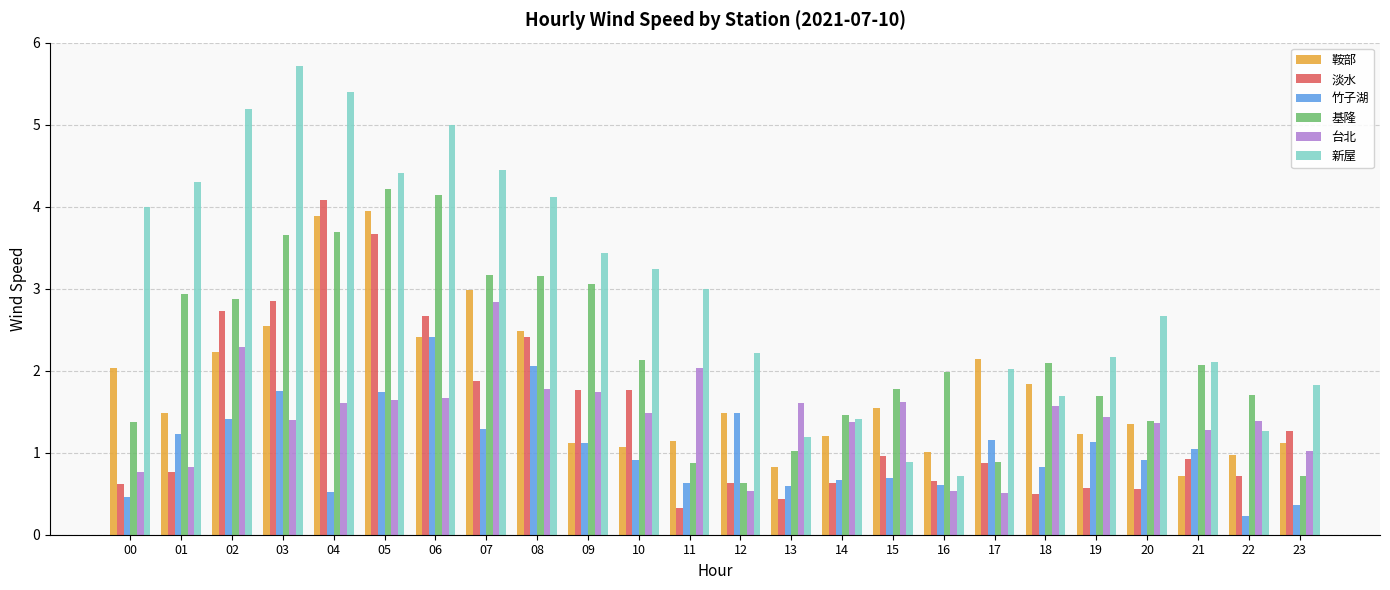

What is the difference between the second highest and minimum values in the 鞍部 series?

3.2